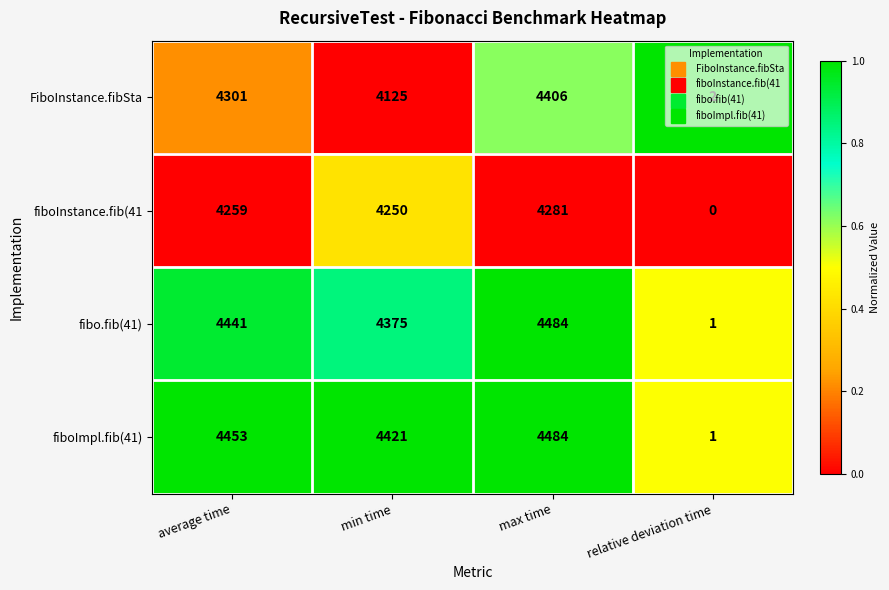

What is the sum of all fiboImpl.fib(41) values?

13359